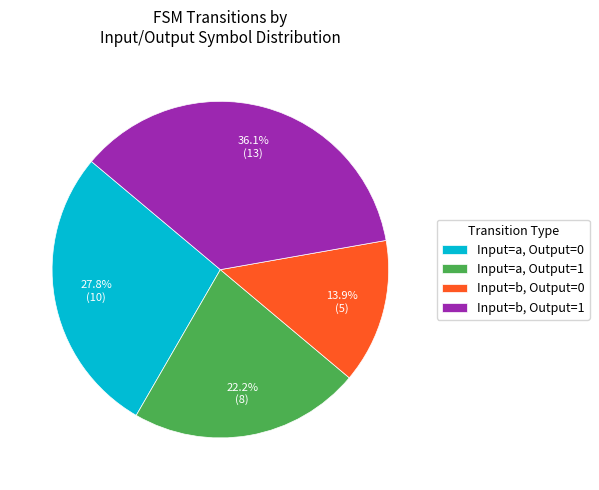

To the nearest percent, what is the difference between the largest and smallest slice percentages?

22%